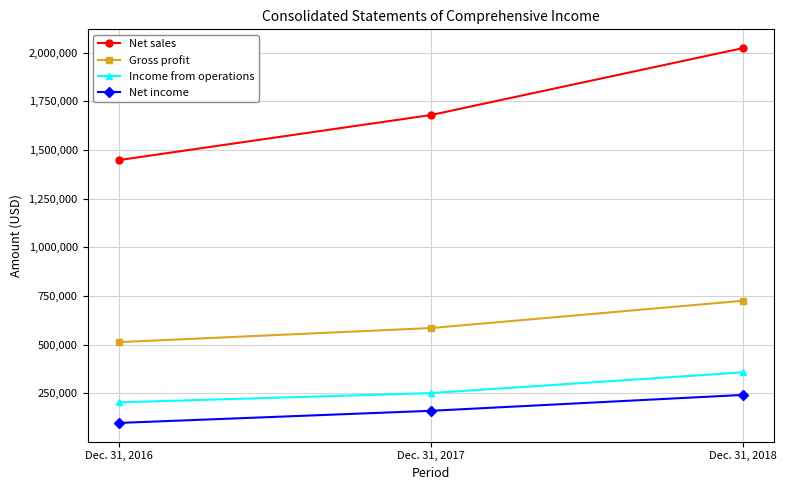

Which series changed the most between Dec. 31, 2016 and Dec. 31, 2018?

Net sales